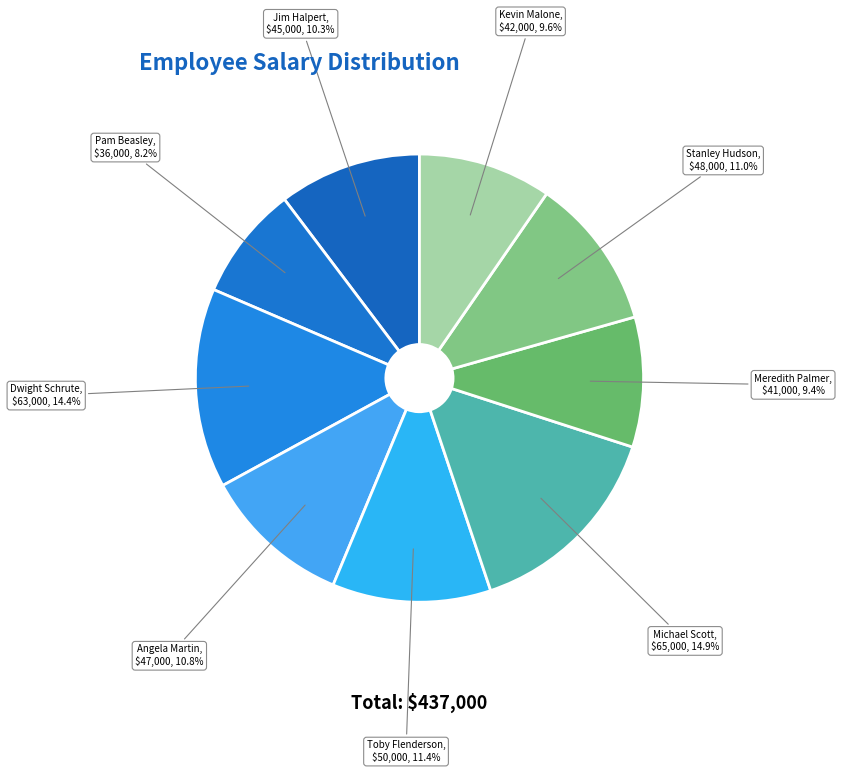

Is Michael Scott the majority of the pie?

No